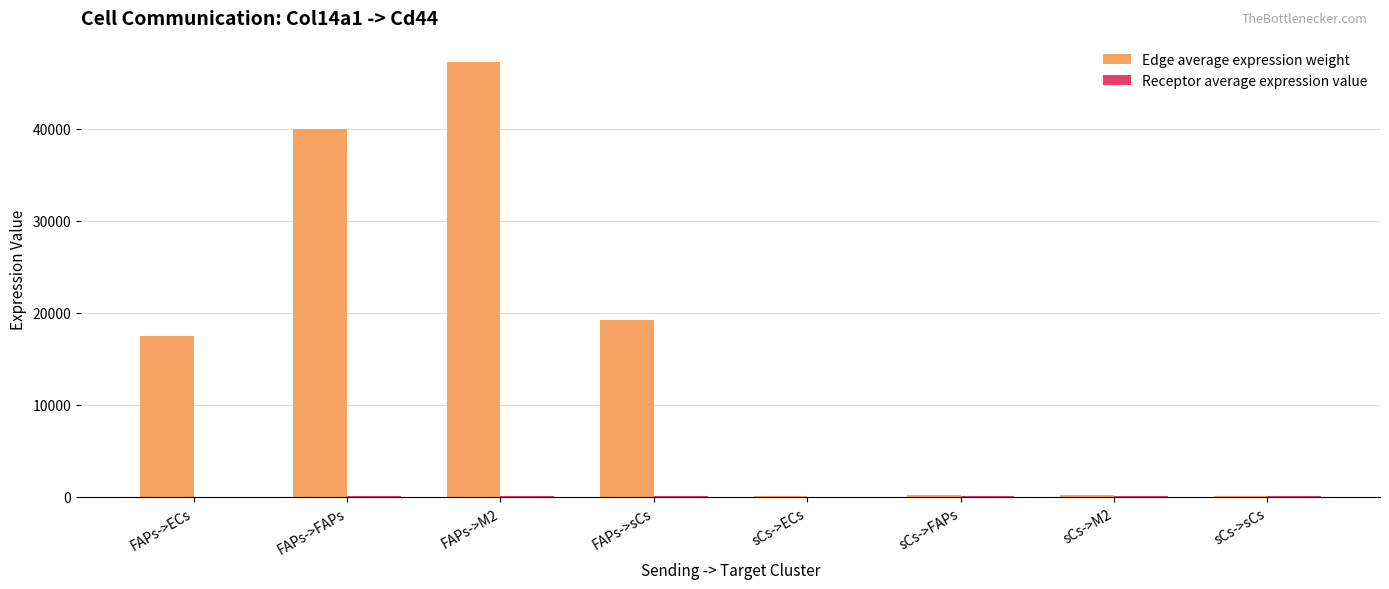

At which category does the chart reach its peak across all series?

FAPs->M2